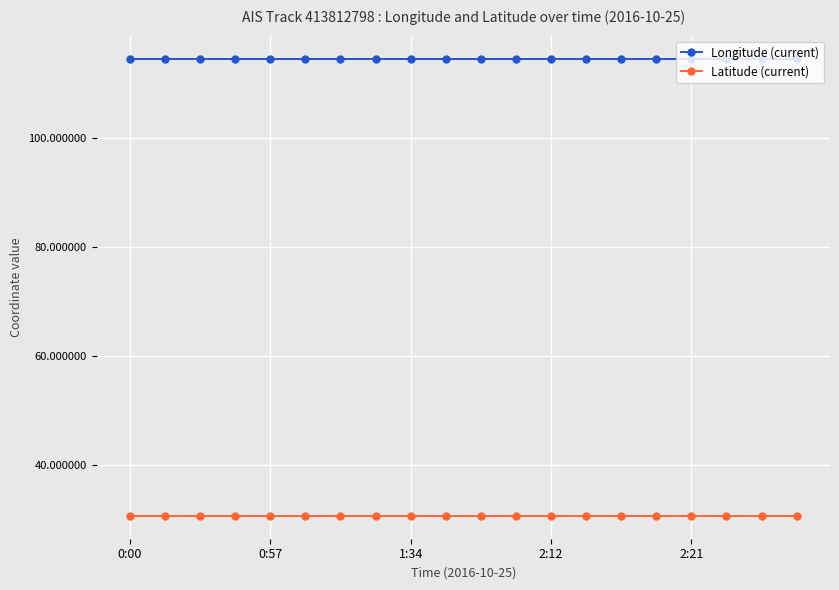

True or false: Longitude (current) and Latitude (current) intersect in this chart.

False